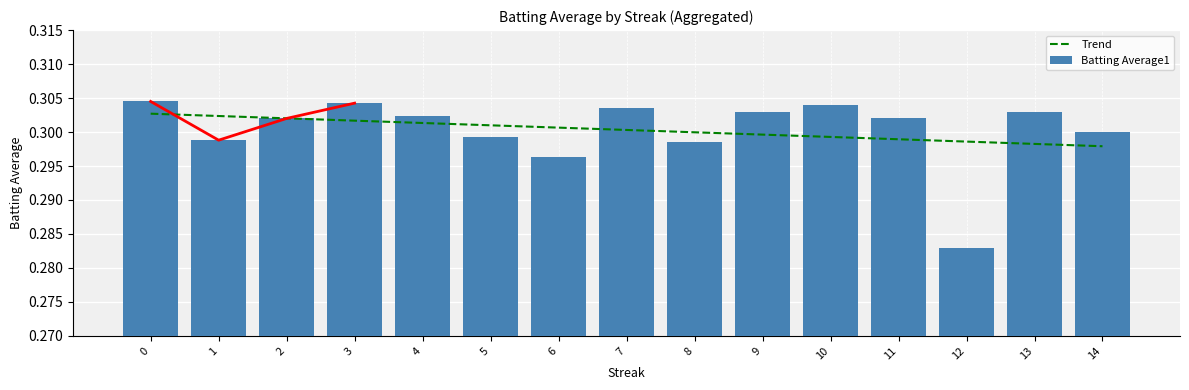

What is the average value of the Trend series?

0.3